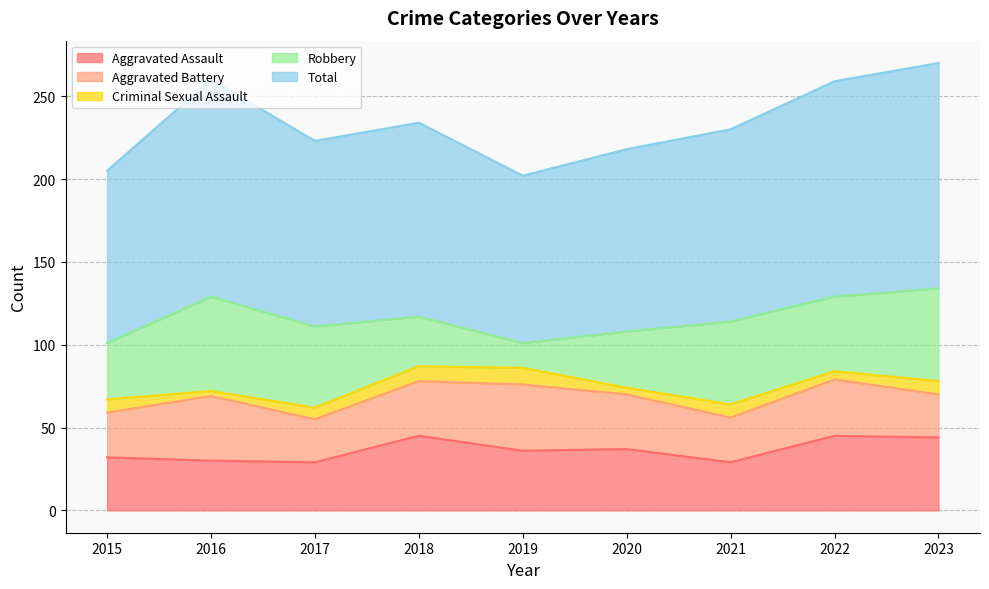

The Aggravated Assault series shows 36 at 2019. True or false?

True